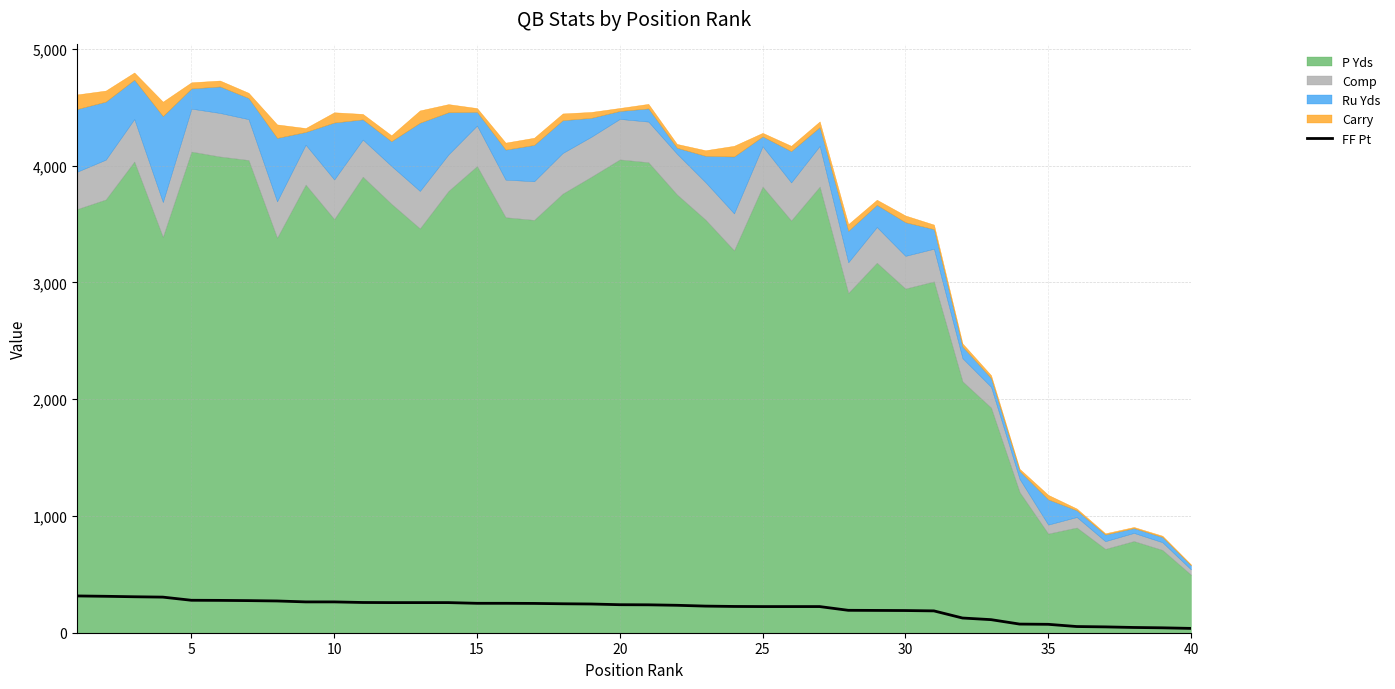

The value at 24 is 224. True or false?

True